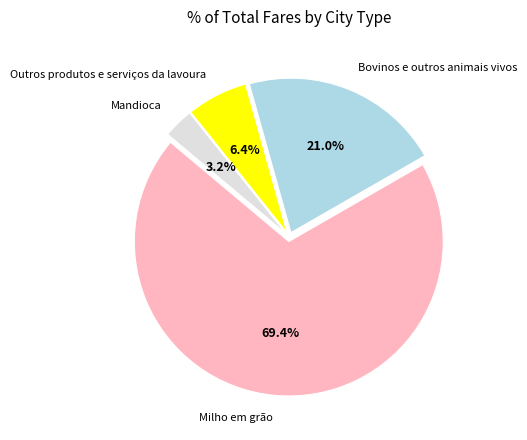

Is there a majority slice in this chart?

Yes